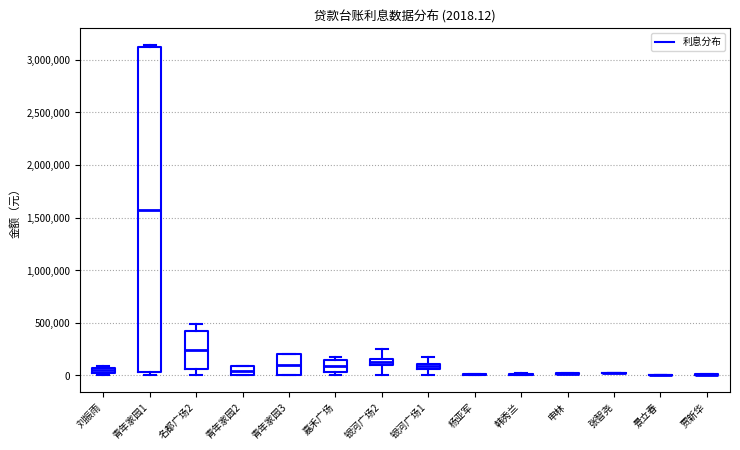

Comparing the boxes themselves (not the whiskers), which one is the tallest?

青年家园1